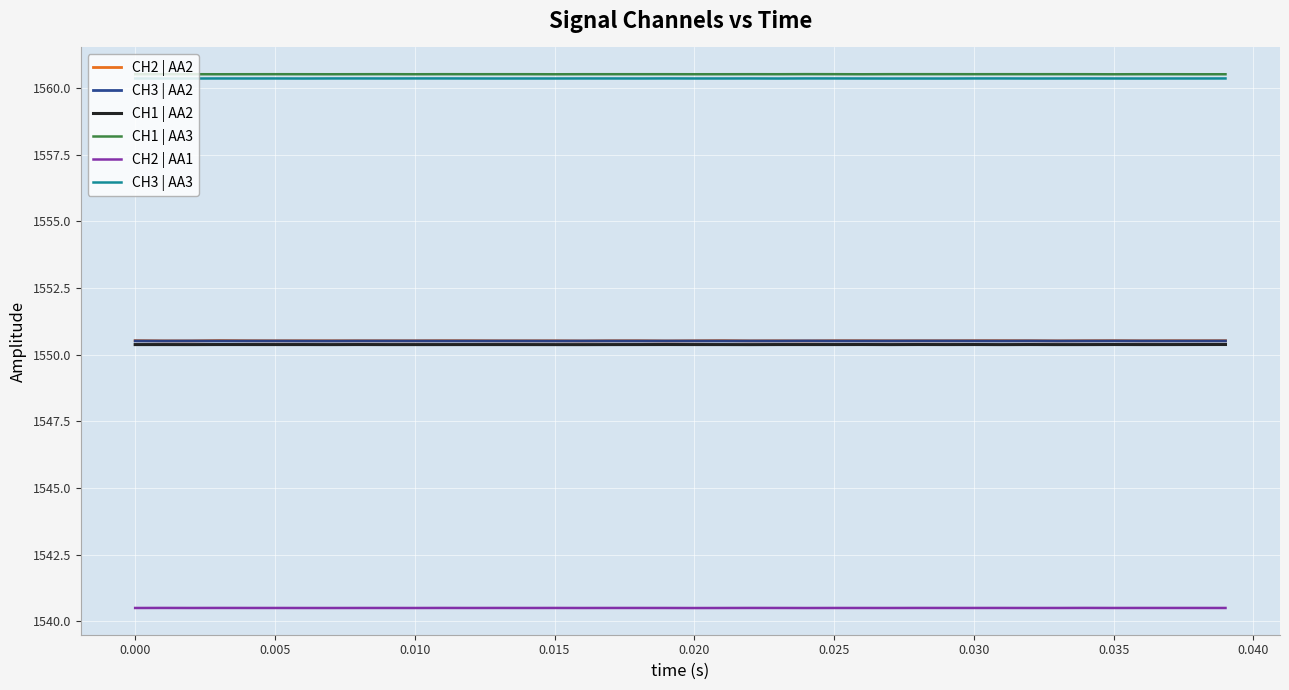

What is the minimum value for CH2 | AA2?

1550.5